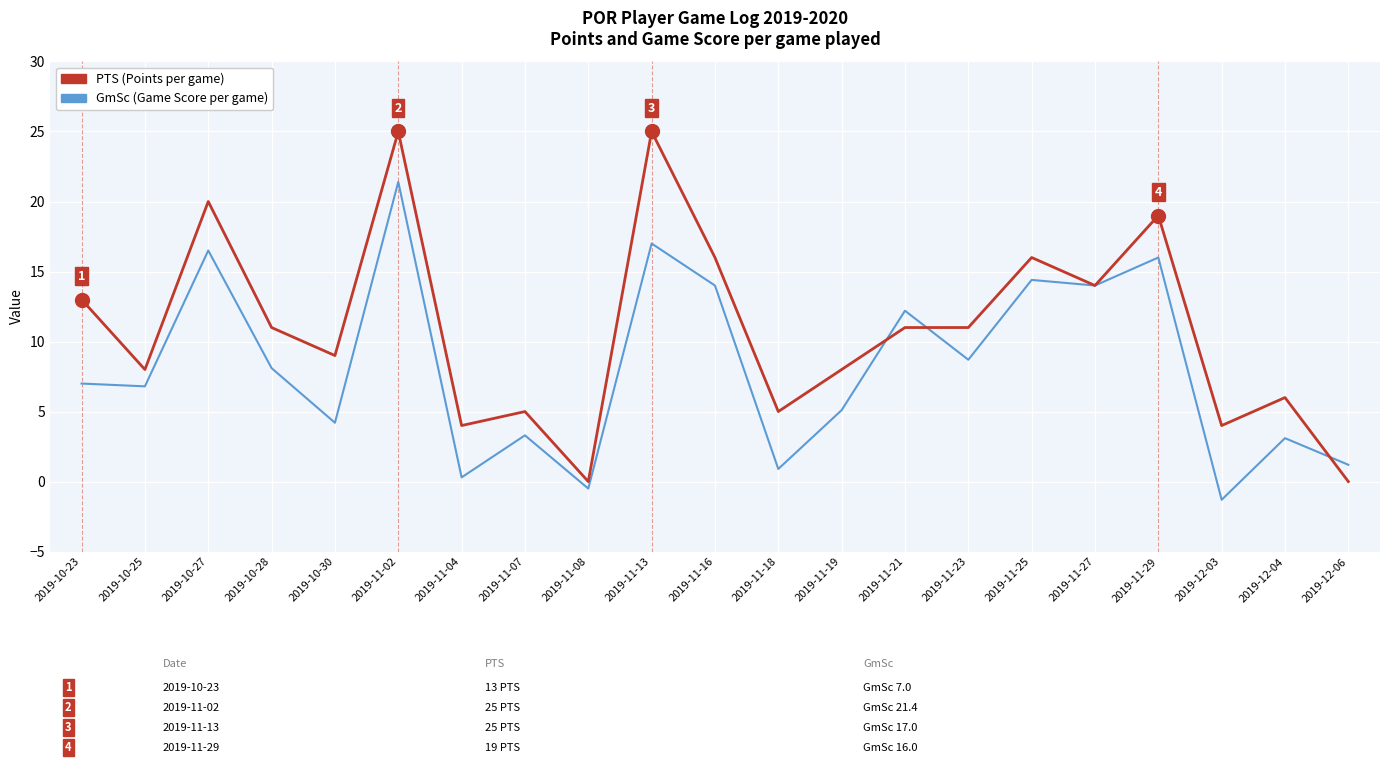

Does the chart display data point markers on the line(s)?

No